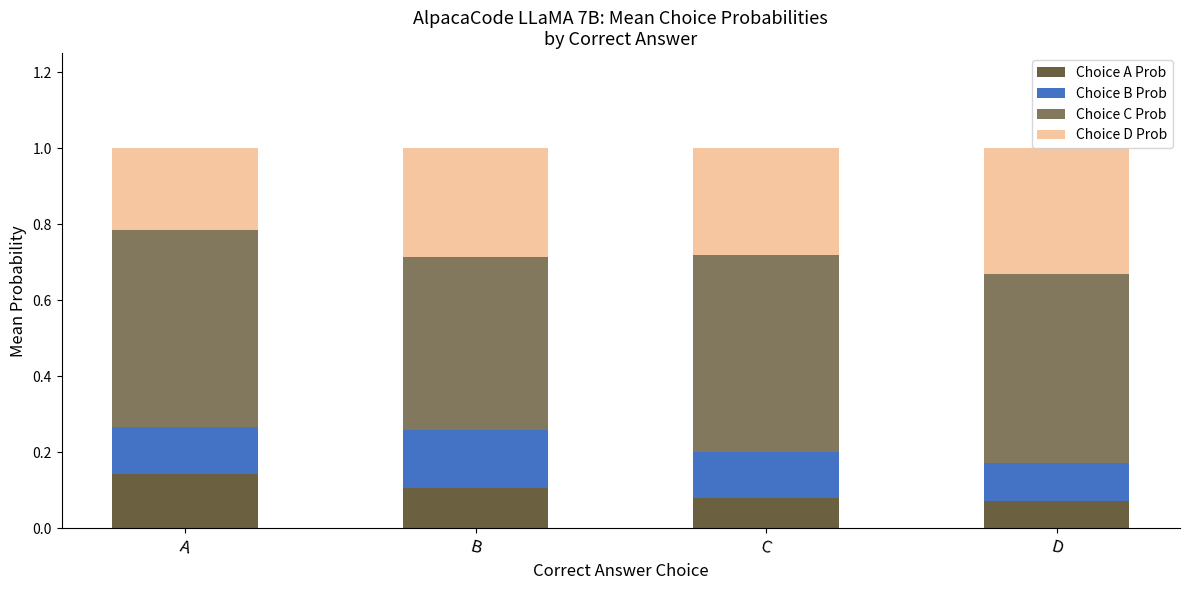

How many bars are there in total?

4